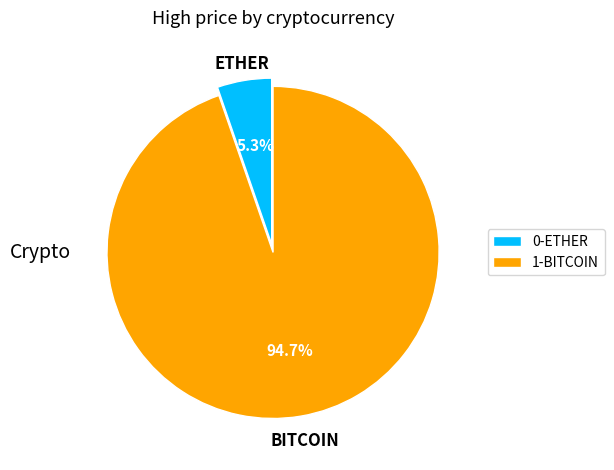

Which slice is the smallest?

ETHER